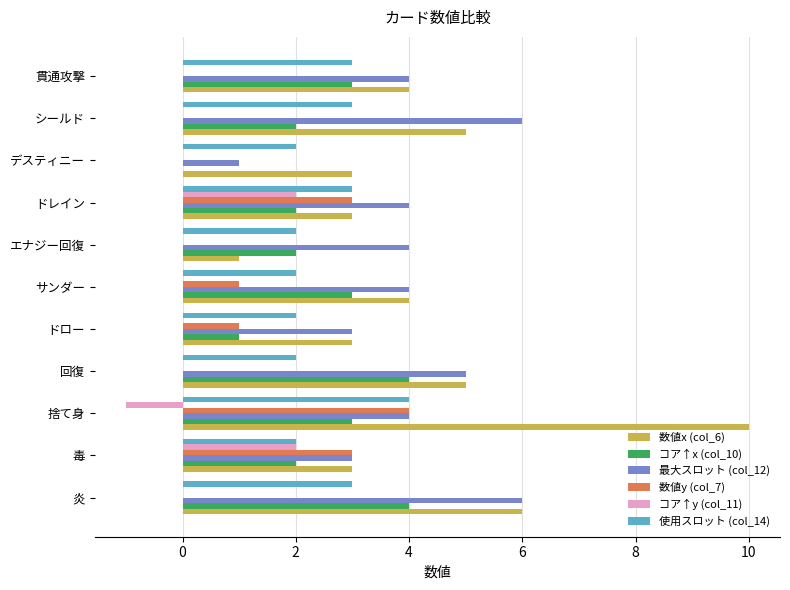

Is it true that 数値x (col_6) equals 6 at 貫通攻撃?

False